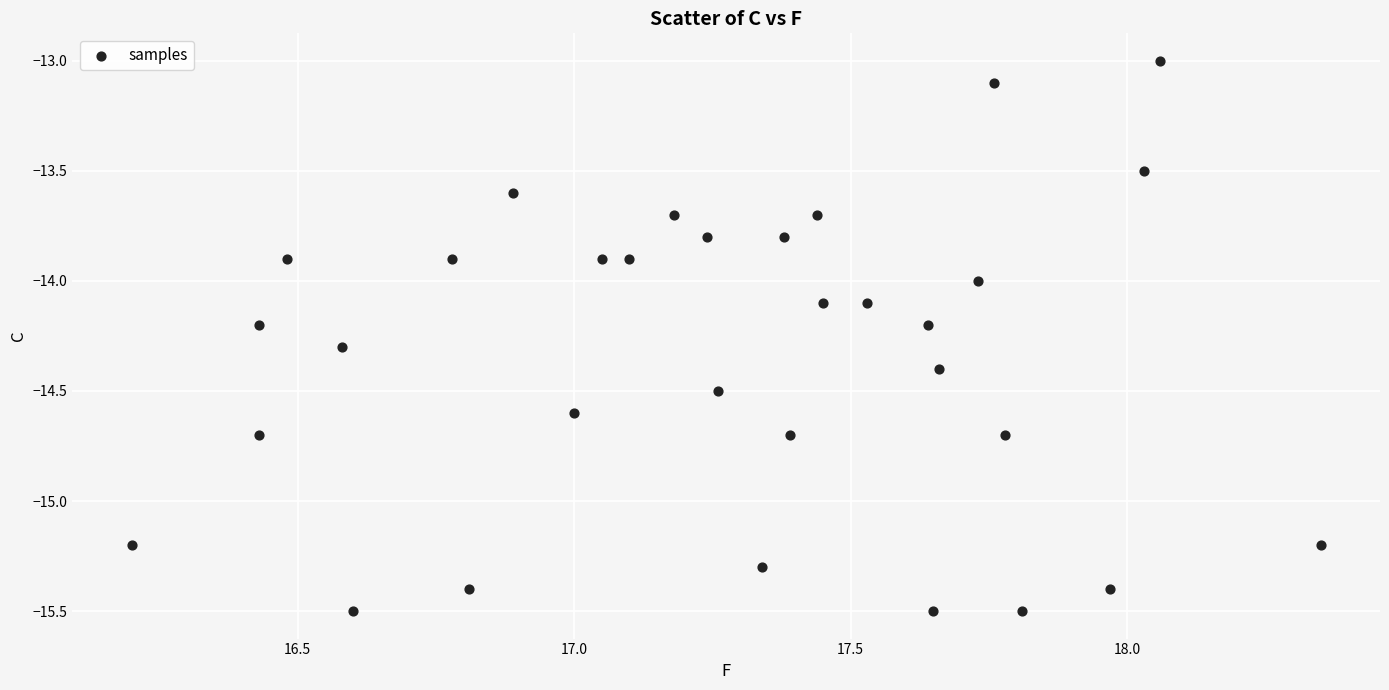

What is the range of X values (max minus min)?

2.2